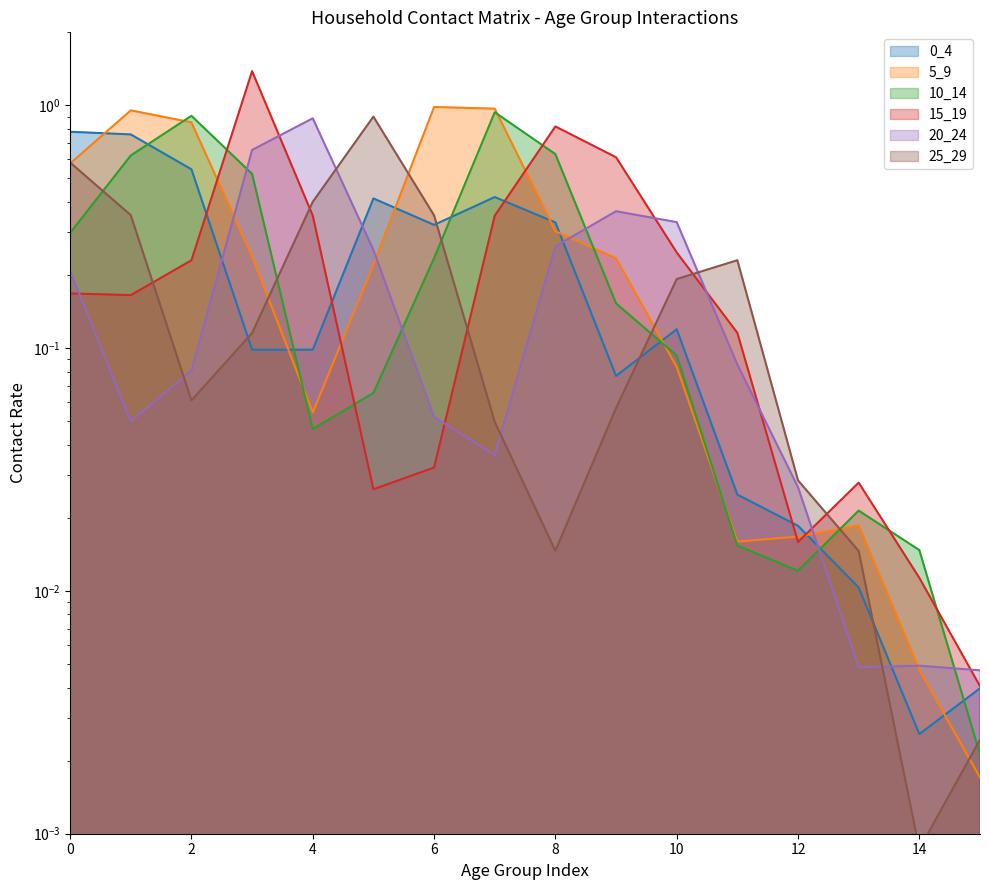

What is the value of the 0_4 point at the 6th from the left?

0.4